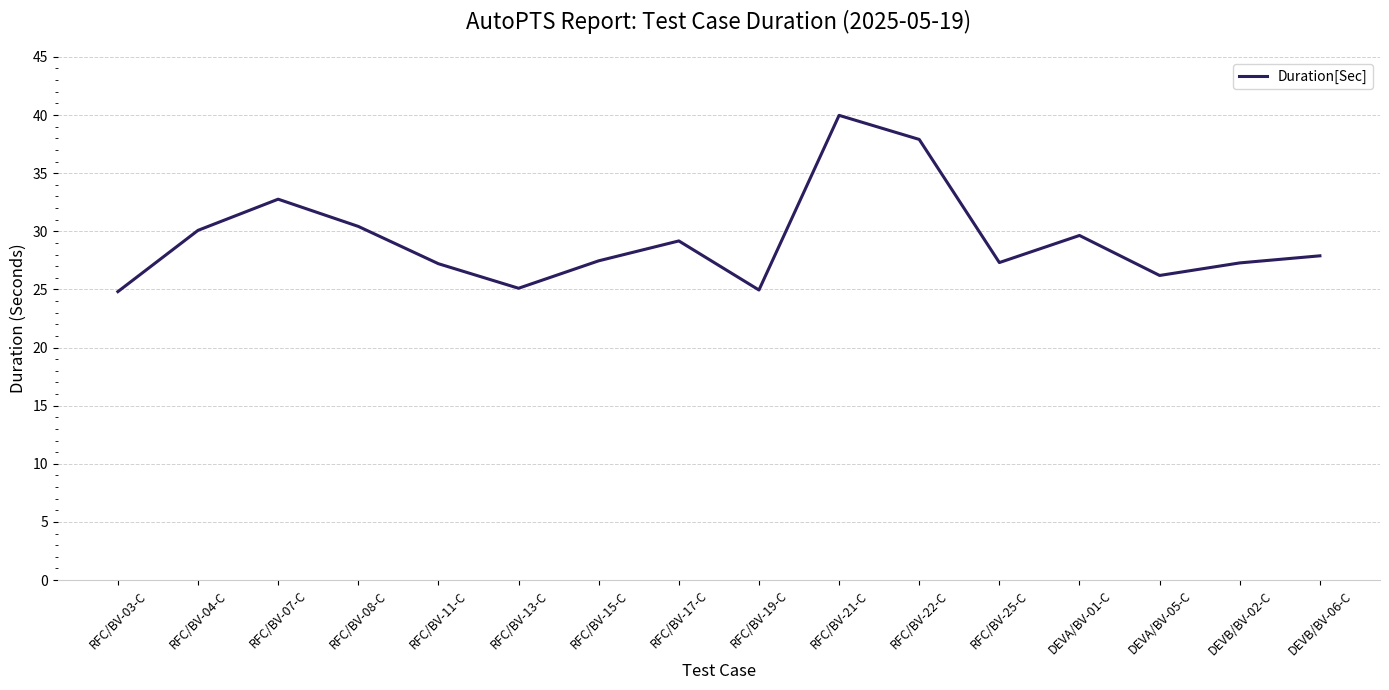

True or false: the data has more than 2 interior local peaks.

True